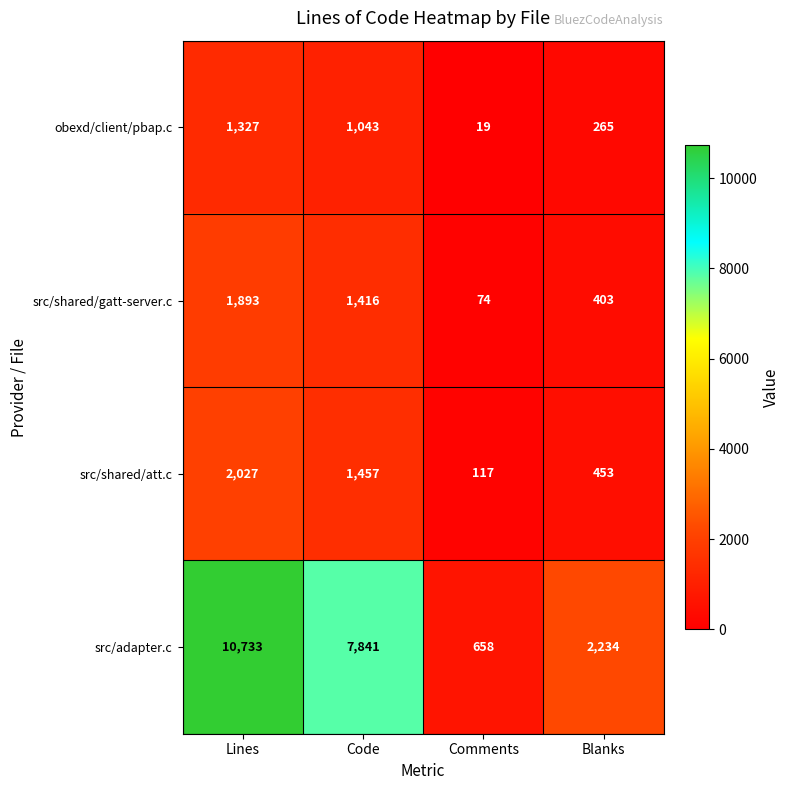

Reading right to left, what are all the values shown in this chart?

obexd/client/pbap.c: Blanks=265	Comments=19	Code=1043	Lines=1327
src/shared/gatt-server.c: Blanks=403	Comments=74	Code=1416	Lines=1893
src/shared/att.c: Blanks=453	Comments=117	Code=1457	Lines=2027
src/adapter.c: Blanks=2234	Comments=658	Code=7841	Lines=10733